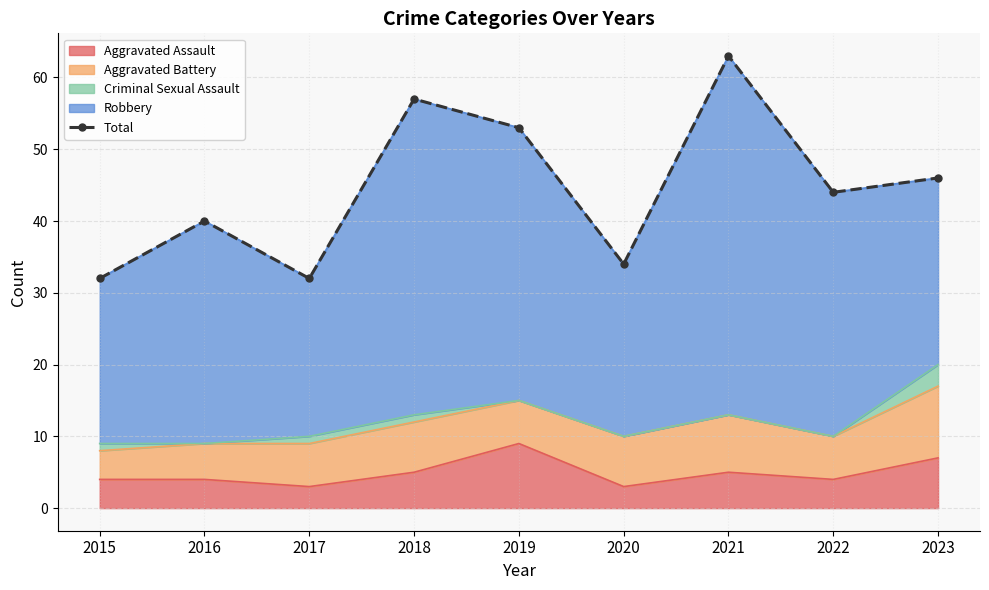

Reading left to right, extract all data points from this chart.

32	40	32	57	53	34	63	44	46